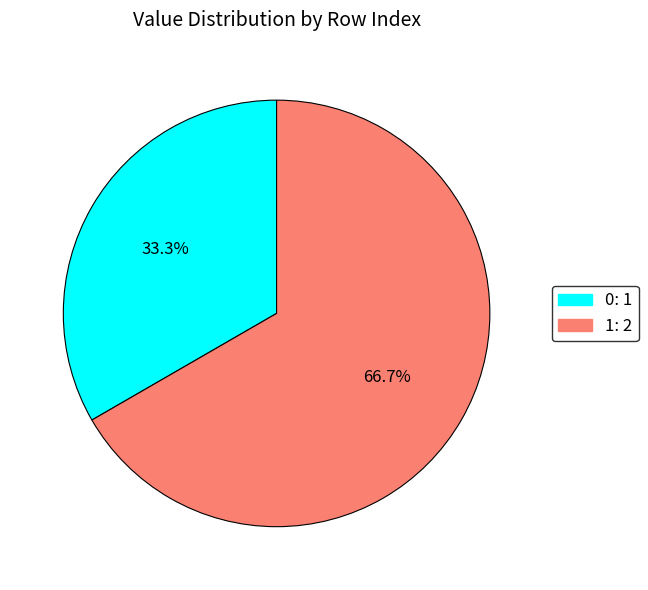

How many segments does this pie chart have?

2